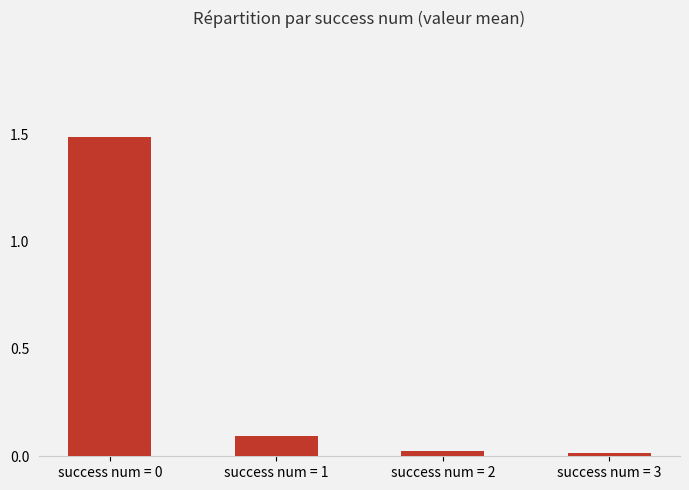

What is the sum of all values?

1.6